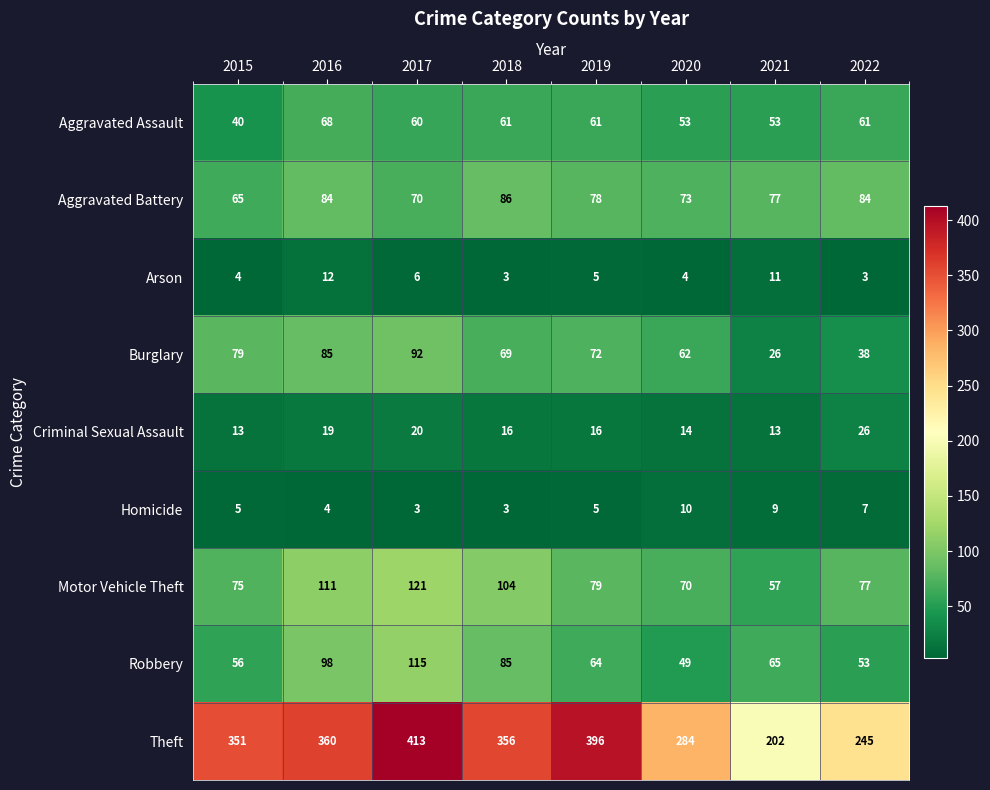

What value does the Criminal Sexual Assault series have at 2020?

14